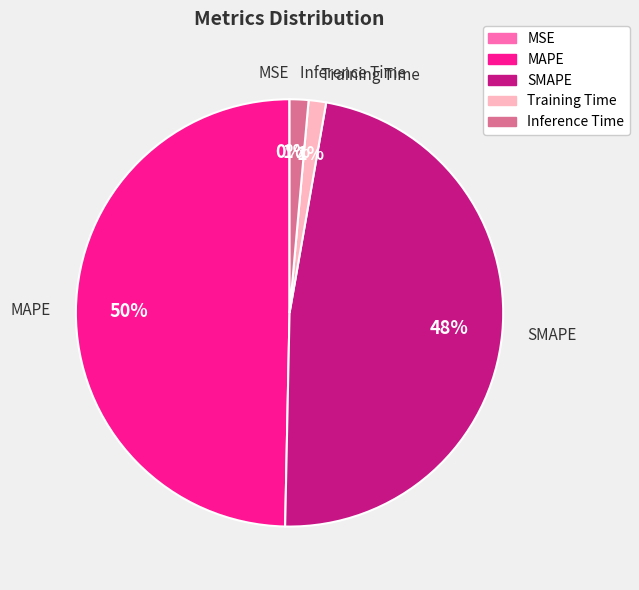

To the nearest percent, what is the average slice percentage?

20%